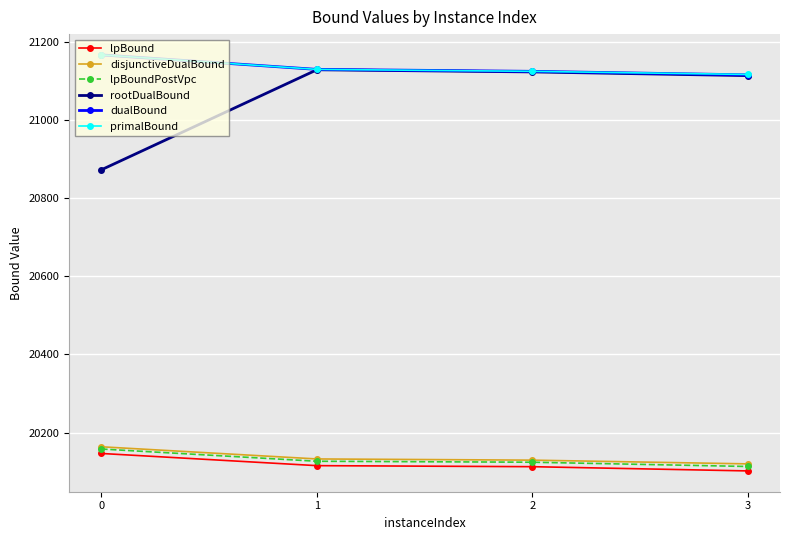

How many values in the lpBoundPostVpc series are below 20126?

2